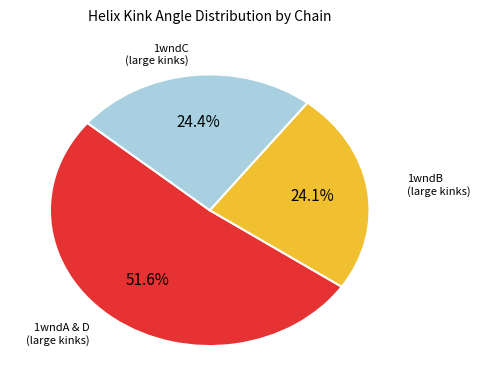

Count the number of slices in the pie.

3